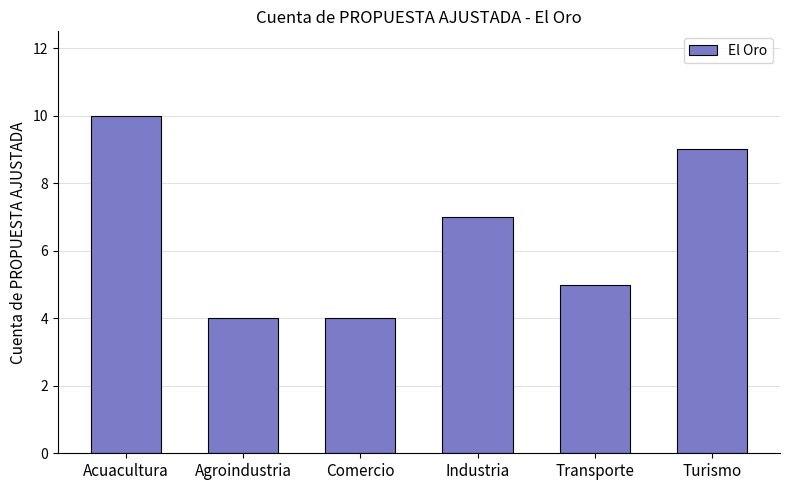

Reading left to right, extract all data points from this chart.

10	4	4	7	5	9